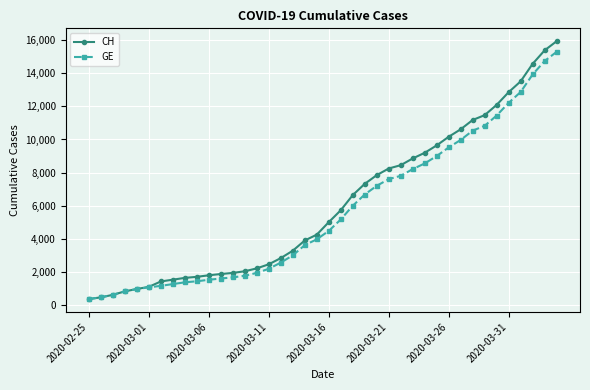

Which series has the largest range (max minus min)?

CH